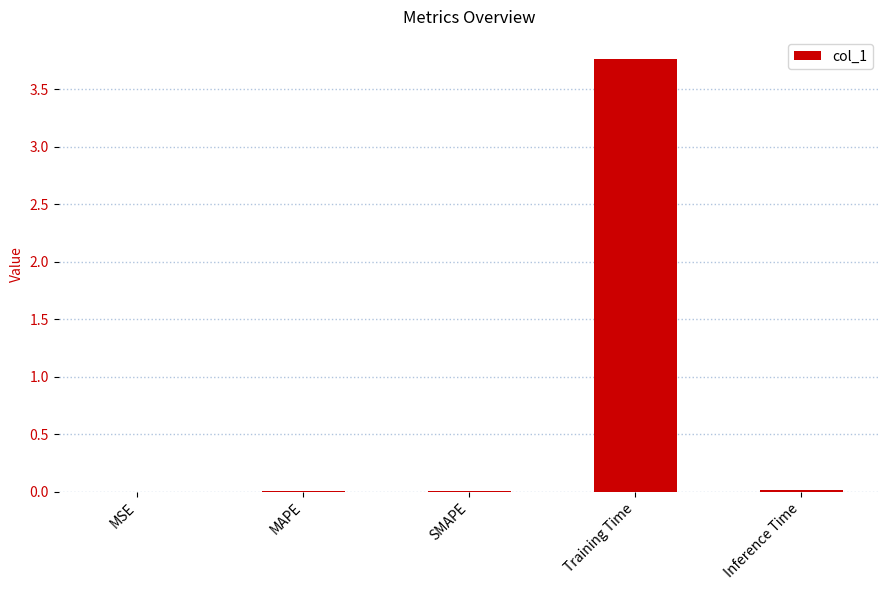

The value at Training Time is 3.8. True or false?

True